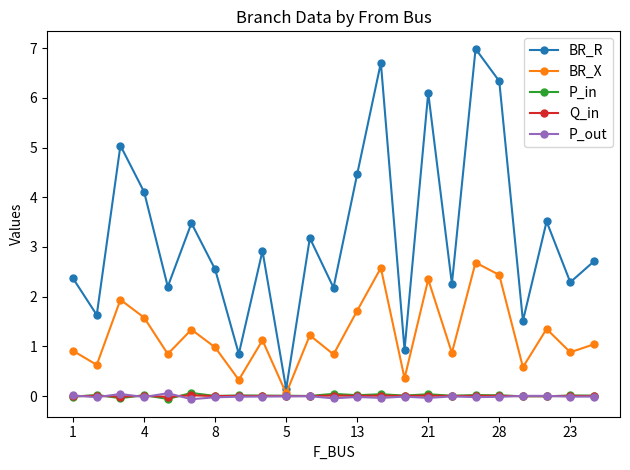

Count the number of categories in the chart.

23